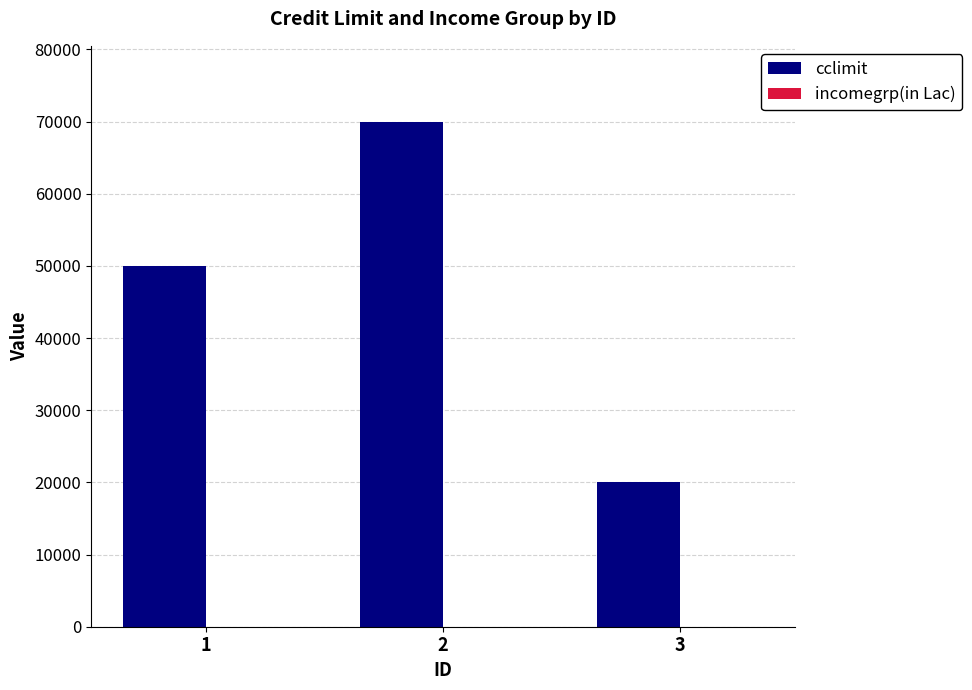

Between 1 and 2, which series saw the biggest shift?

cclimit